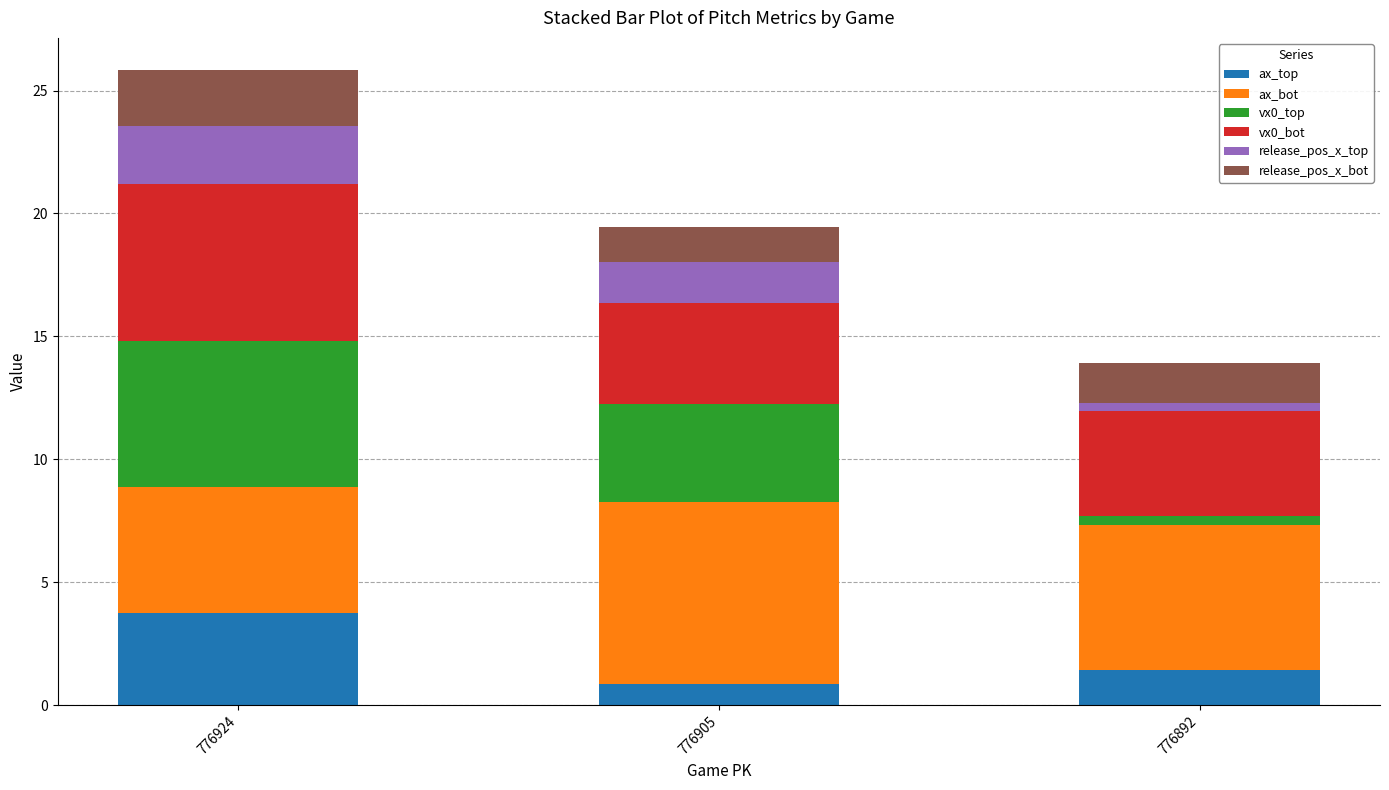

What is the highest value of the ax_top series?

3.7